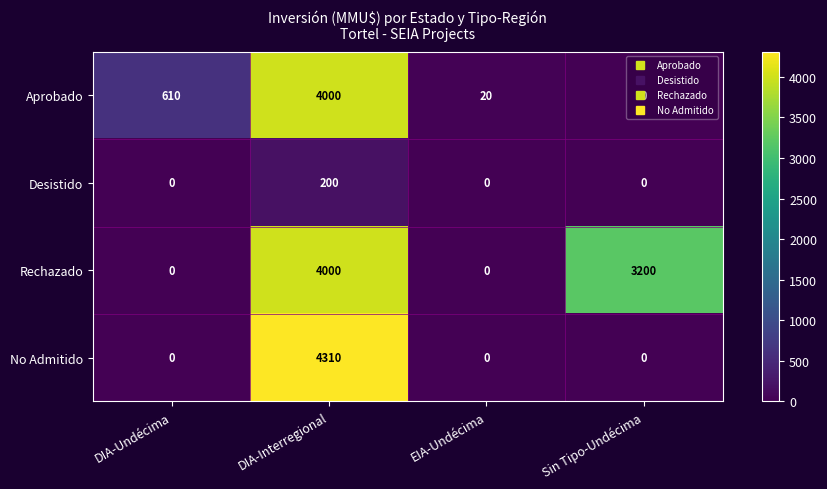

What is the sum of all No Admitido values?

4310